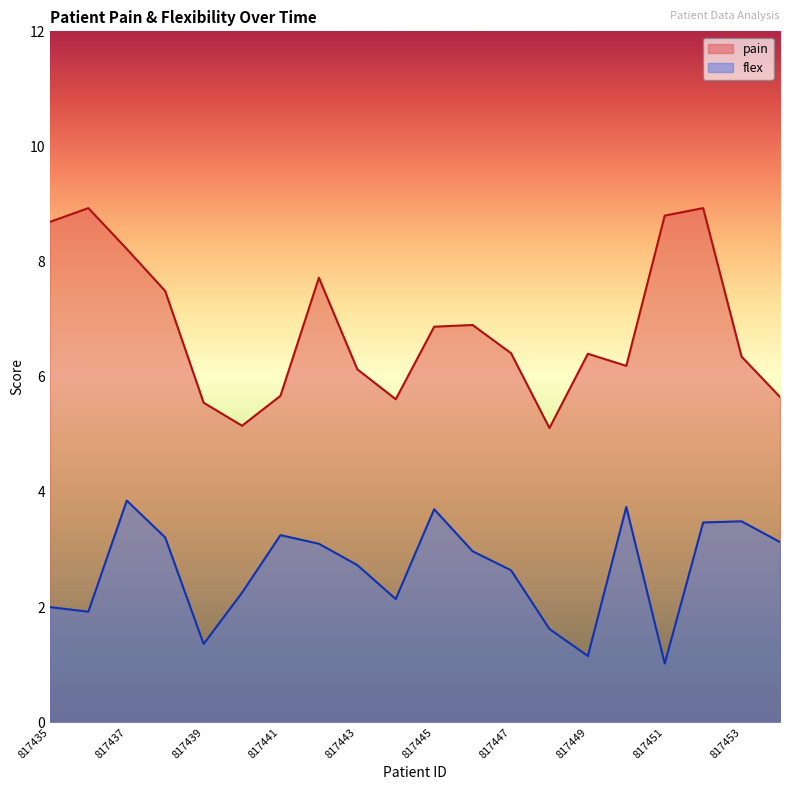

In flex, how many points are higher than both neighbors (excluding endpoints)?

5